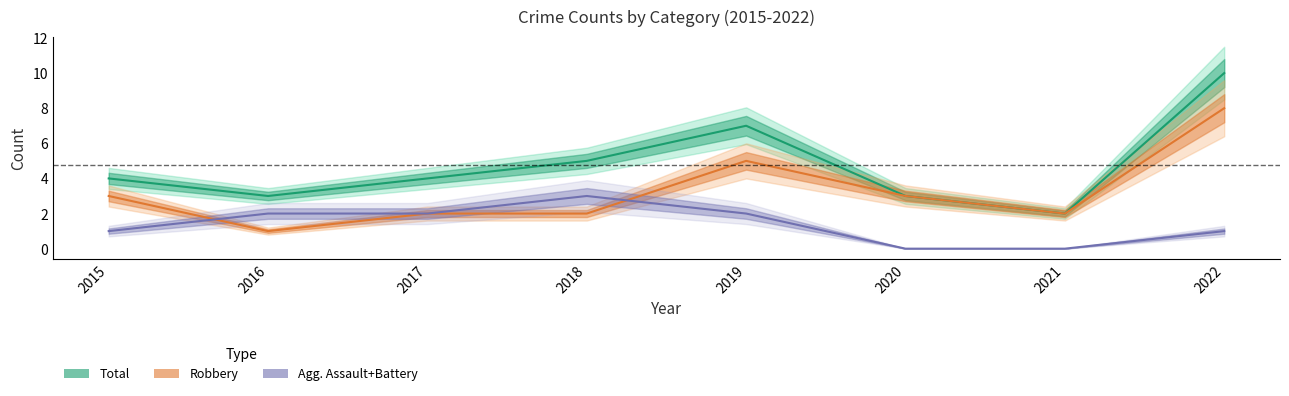

At which category is the sum across all series the highest?

2022